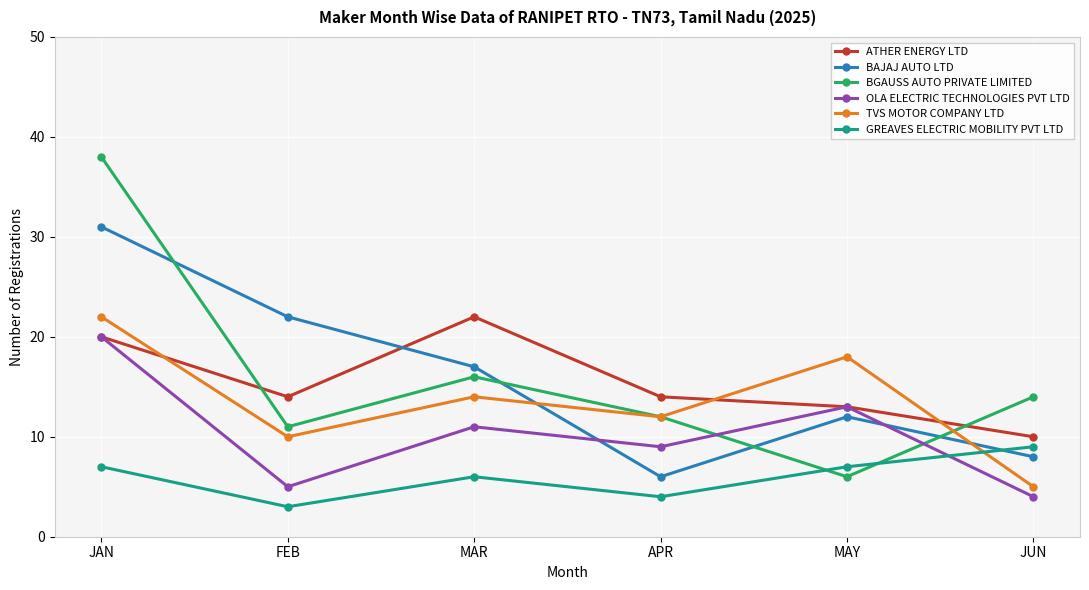

Is the value of TVS MOTOR COMPANY LTD at MAY greater than the value of BAJAJ AUTO LTD at MAY?

Yes